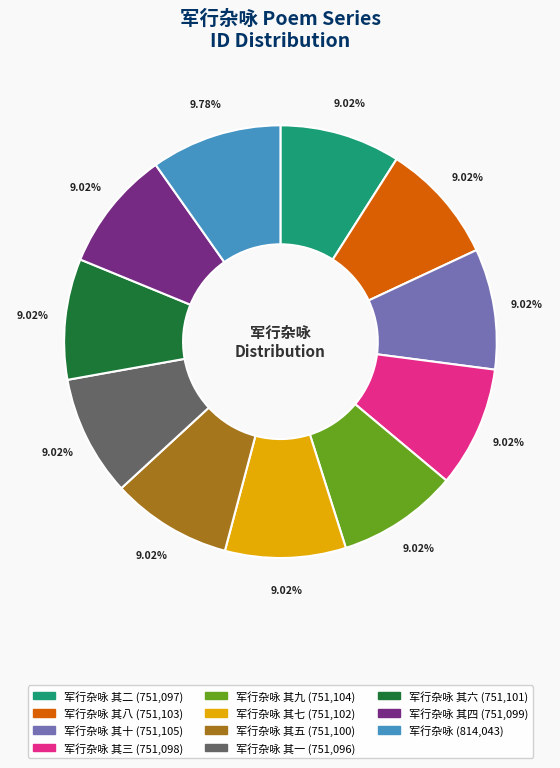

To the nearest percent, what is the average slice percentage?

9%